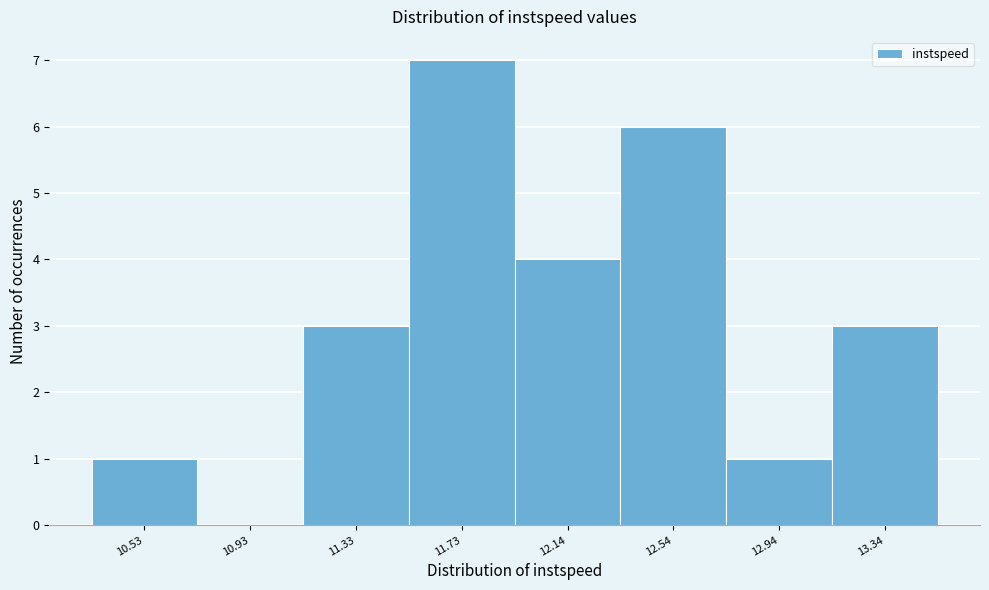

Reading left to right, extract all data points from this chart.

10.53=1	10.93=0	11.33=3	11.73=7	12.14=4	12.54=6	12.94=1	13.34=3